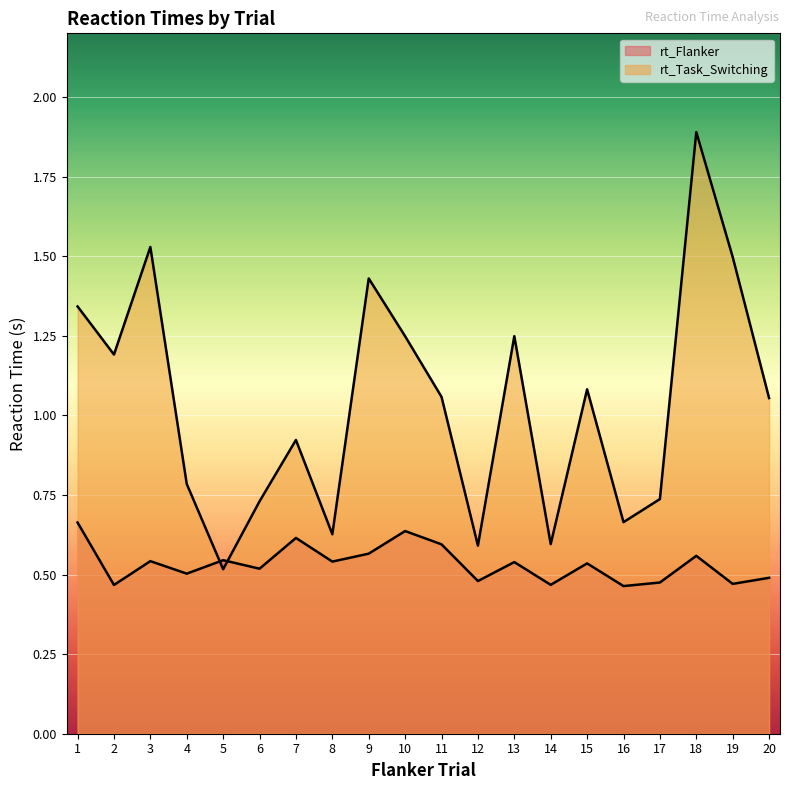

Is the value of rt_Task_Switching at 2 greater than the value of rt_Flanker at 17?

Yes